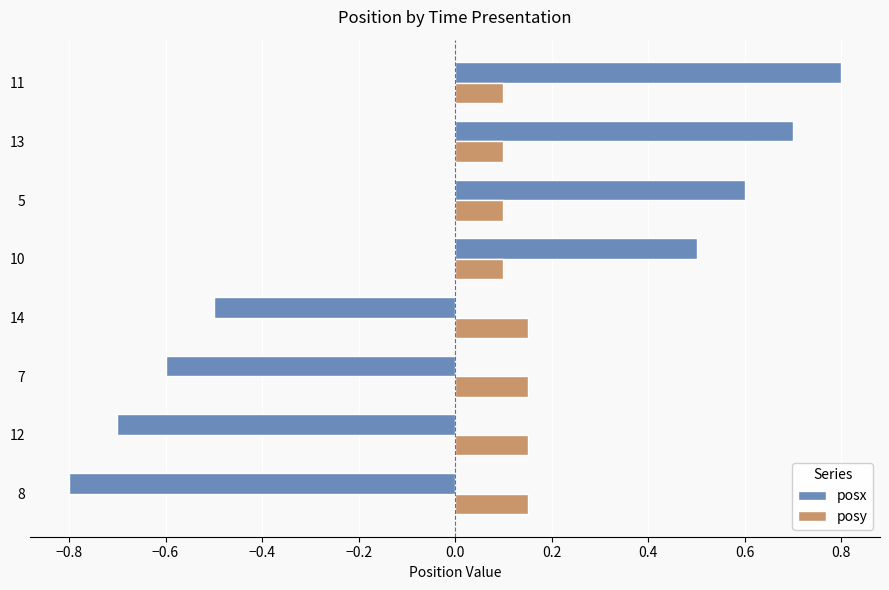

Rank the series by their maximum value, from highest to lowest.

posx, posy